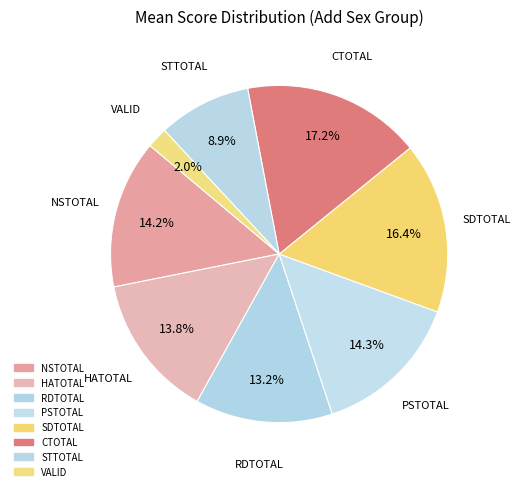

Which category has the smallest portion of the pie?

VALID